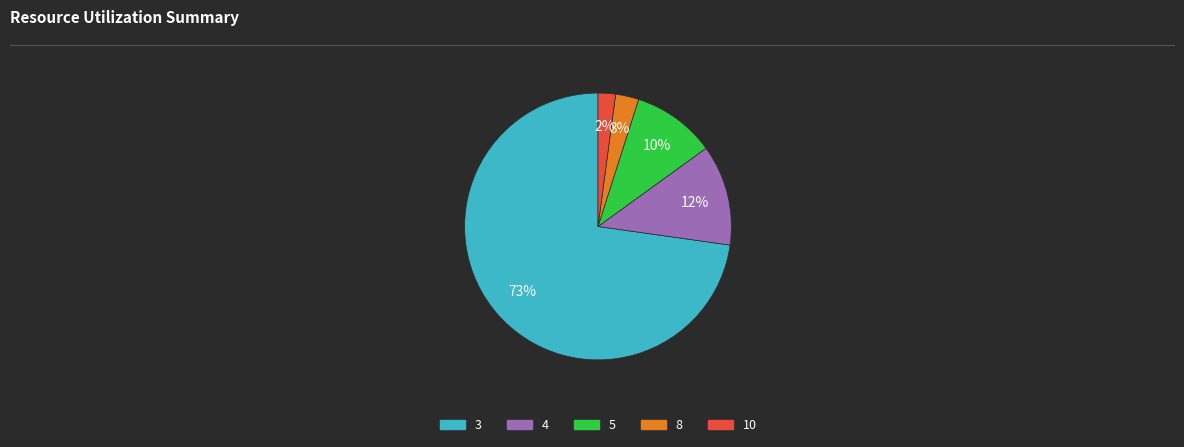

Which category has the smallest portion of the pie?

10